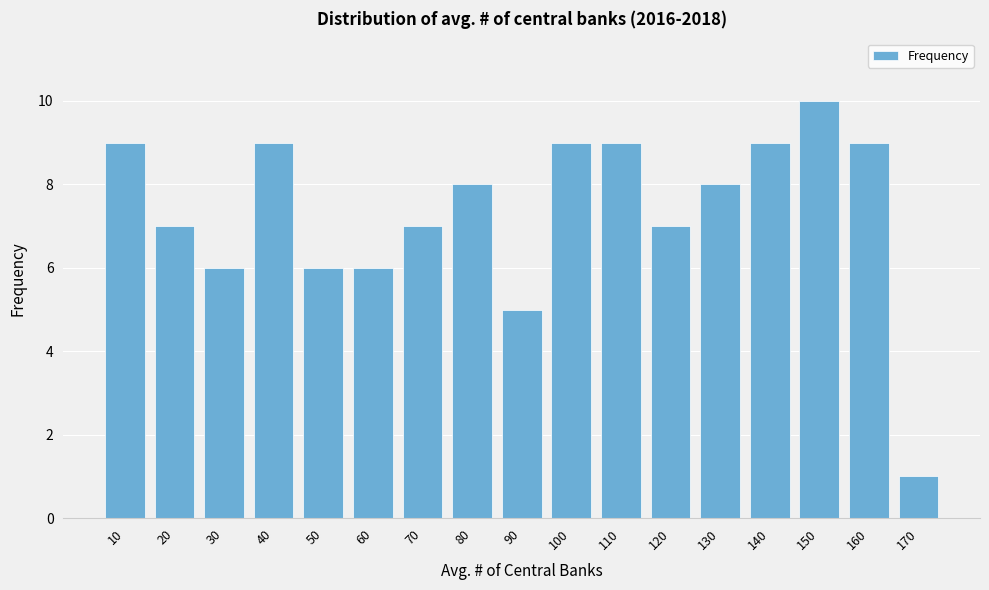

Reading left to right, what are all the values shown in this chart?

10=9	20=7	30=6	40=9	50=6	60=6	70=7	80=8	90=5	100=9	110=9	120=7	130=8	140=9	150=10	160=9	170=1